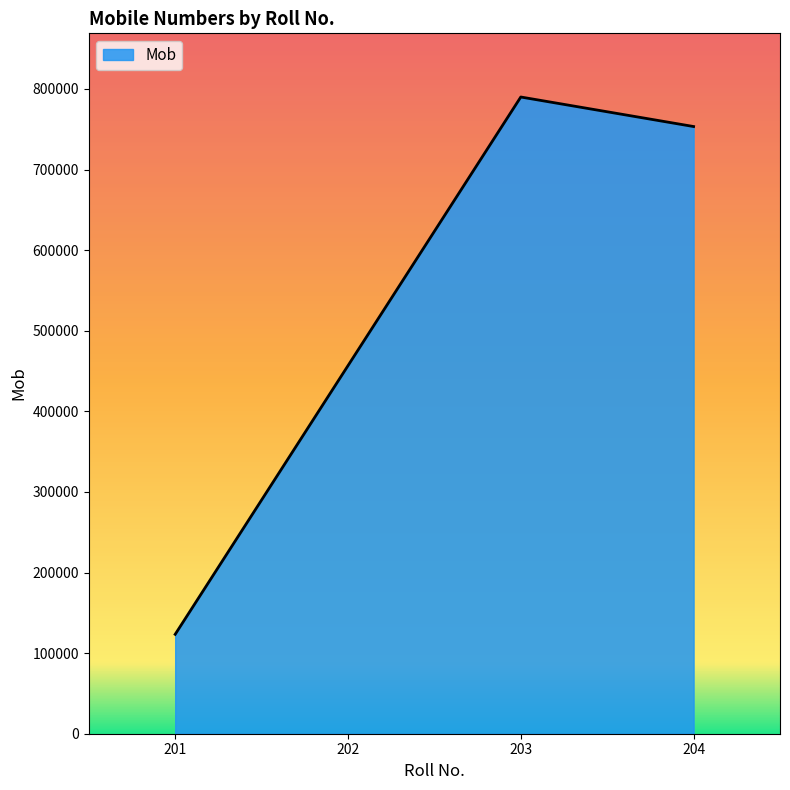

Approximately how many times larger is the value at 203 compared to 204?

1.0